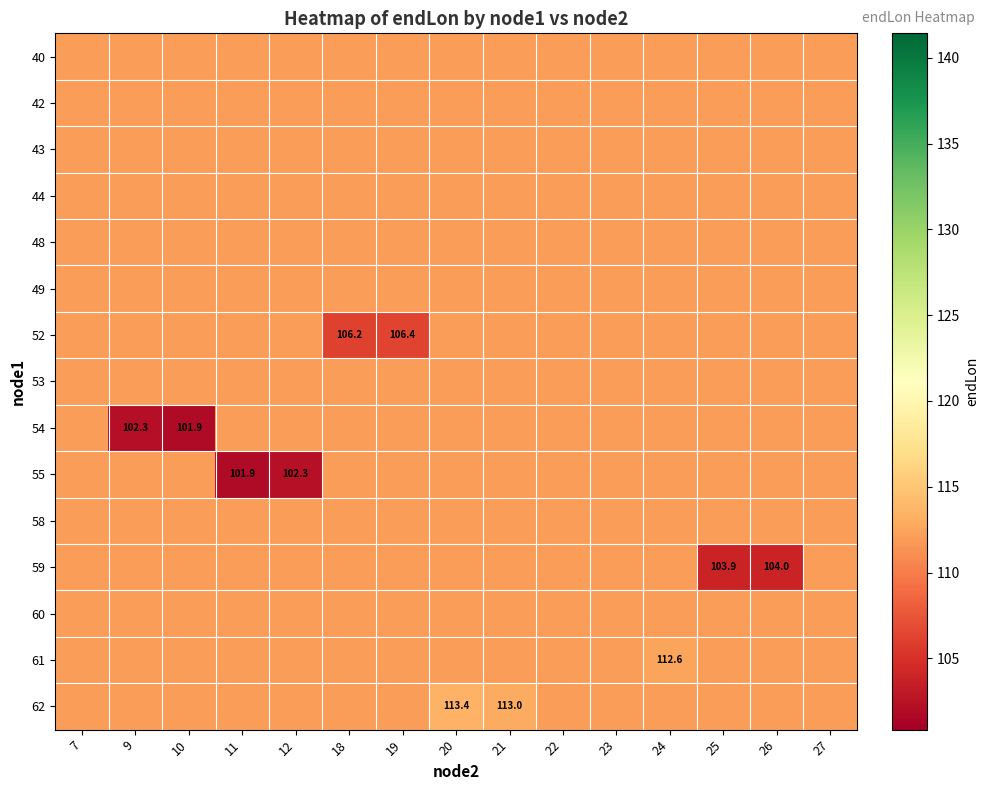

At how many categories does at least one series exceed 107?

15